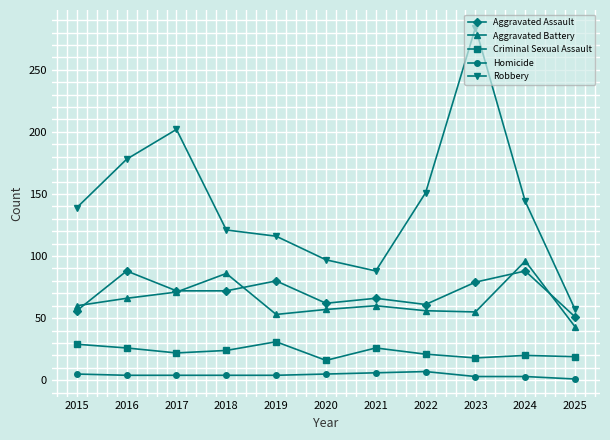

At which category does the chart reach its peak across all series?

2023